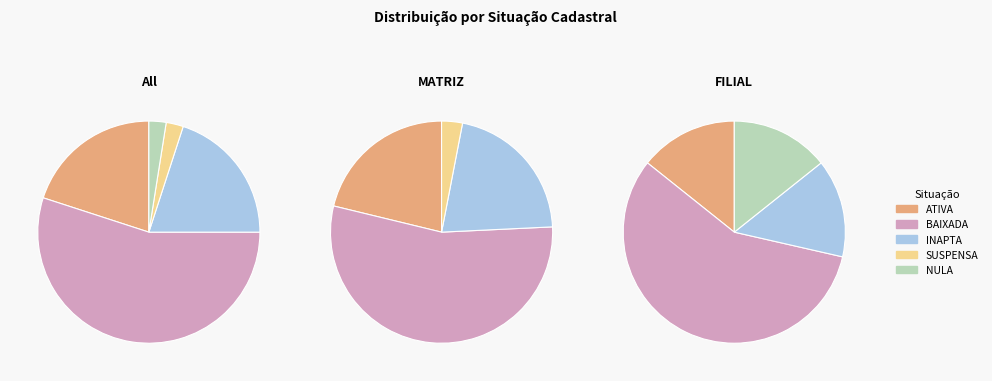

What is the smallest slice in the pie chart?

SUSPENSA